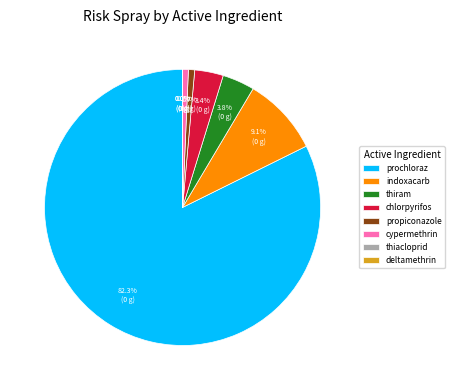

What percentage is NOT represented by chlorpyrifos?

96.6%